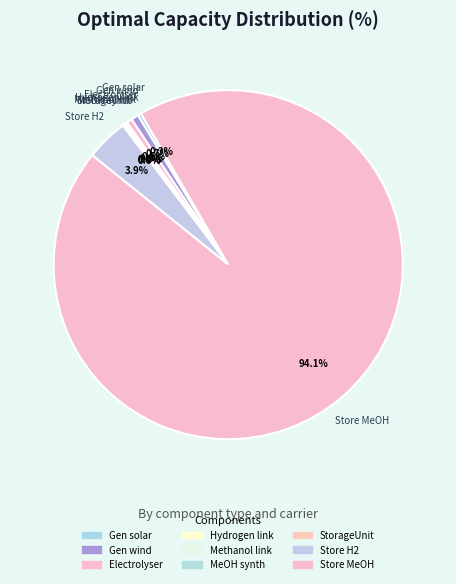

What is the largest slice in the pie chart?

Store methanol